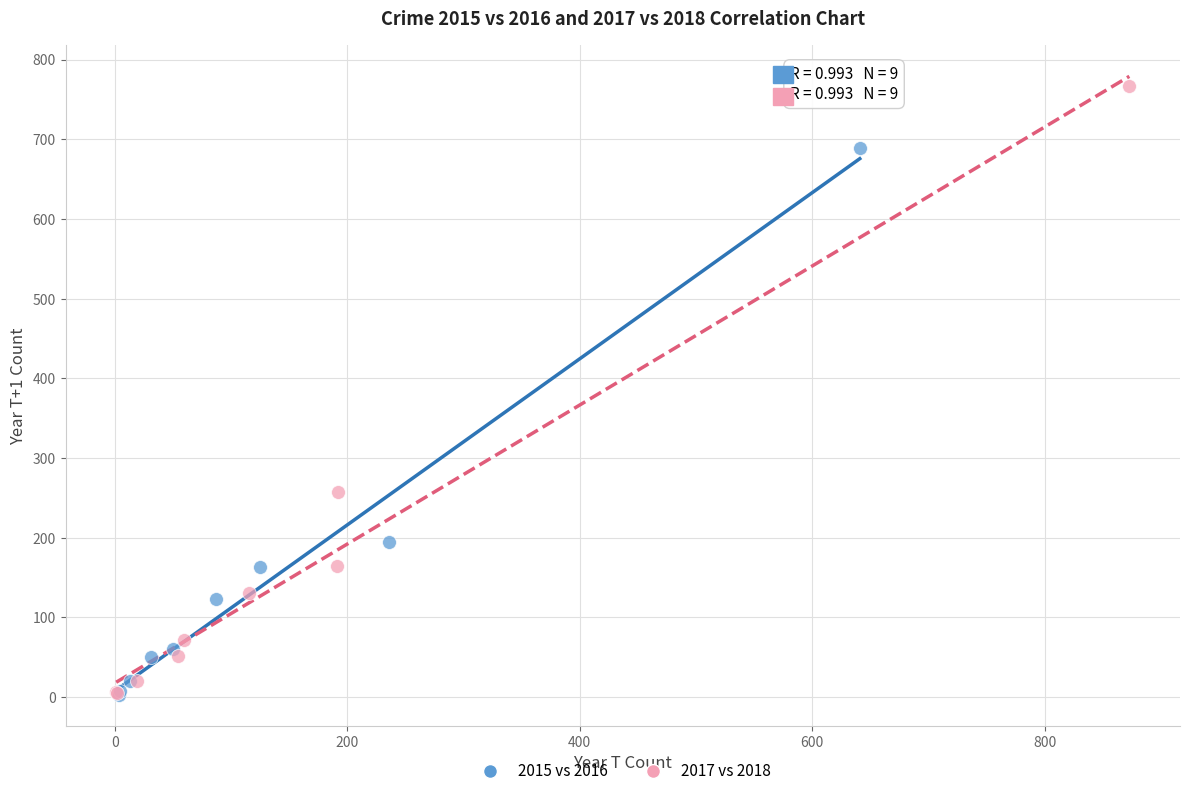

Which series has the largest Y range (max minus min)?

2017 vs 2018